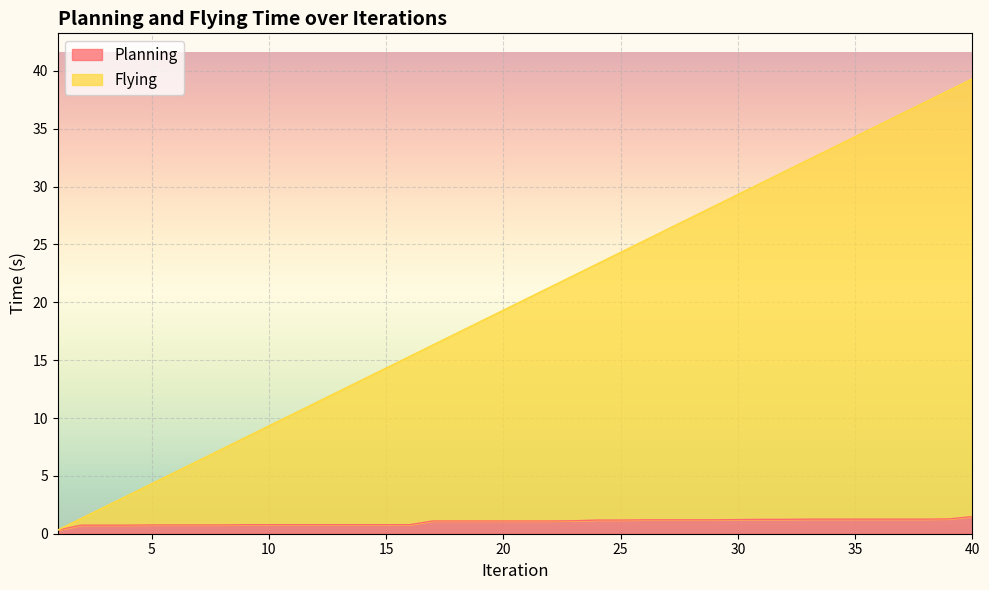

What is the maximum value shown in the chart?

39.3